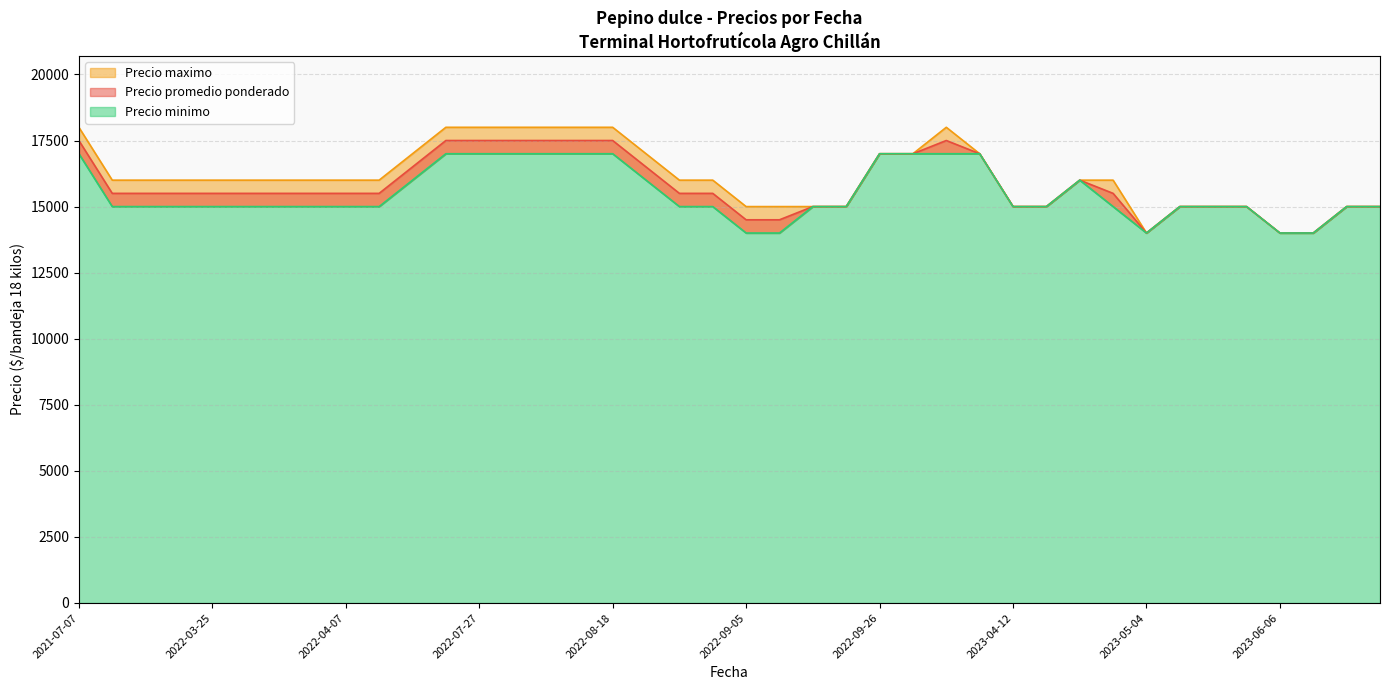

How many Precio maximo values are between 15000 and 17000?

29